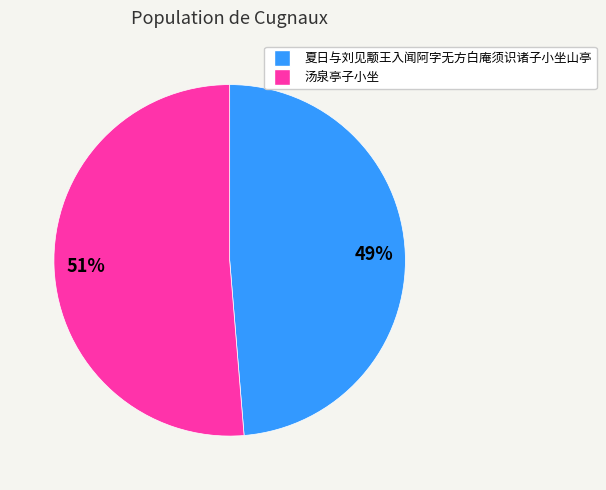

Which category has the smallest portion of the pie?

夏日与刘见颙王入闻阿字无方白庵须识诸子小坐山亭